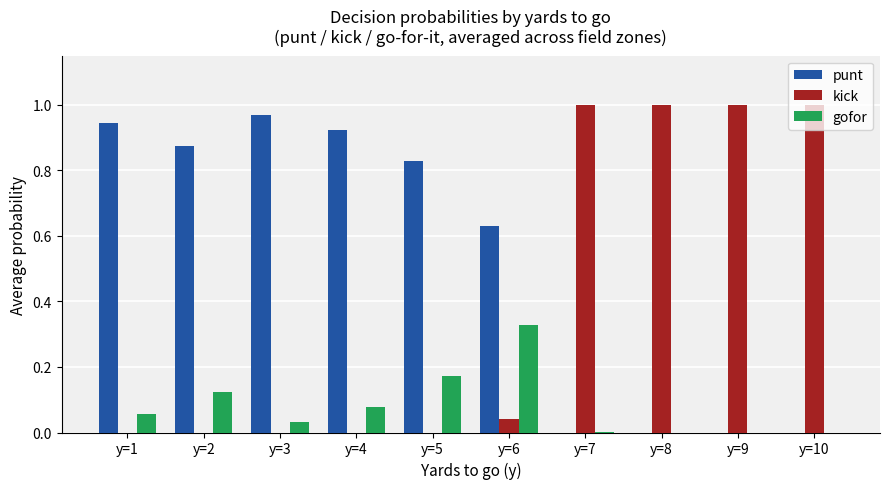

At which label does punt reach its peak?

y=3